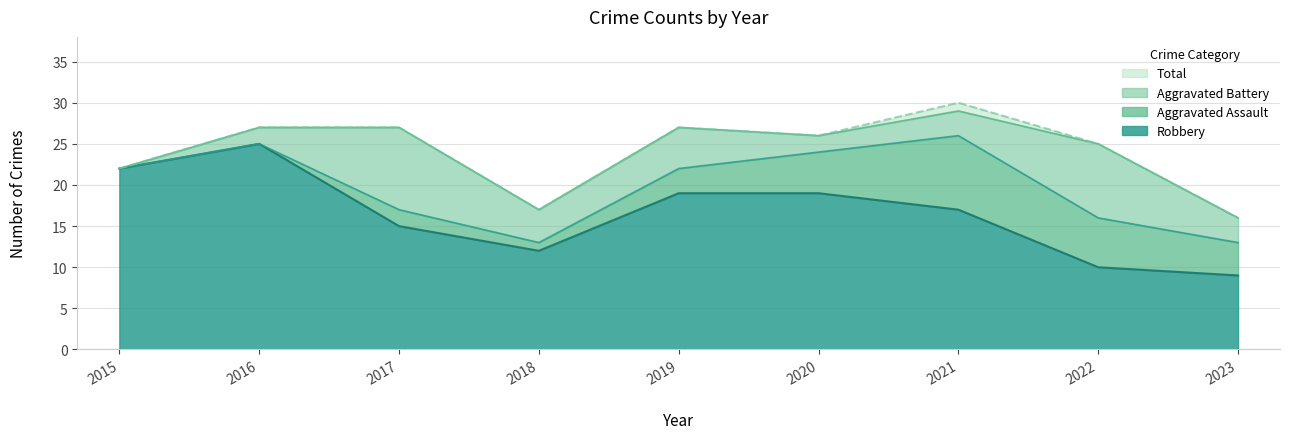

The value of Robbery at 2019 is 19. True or false?

True